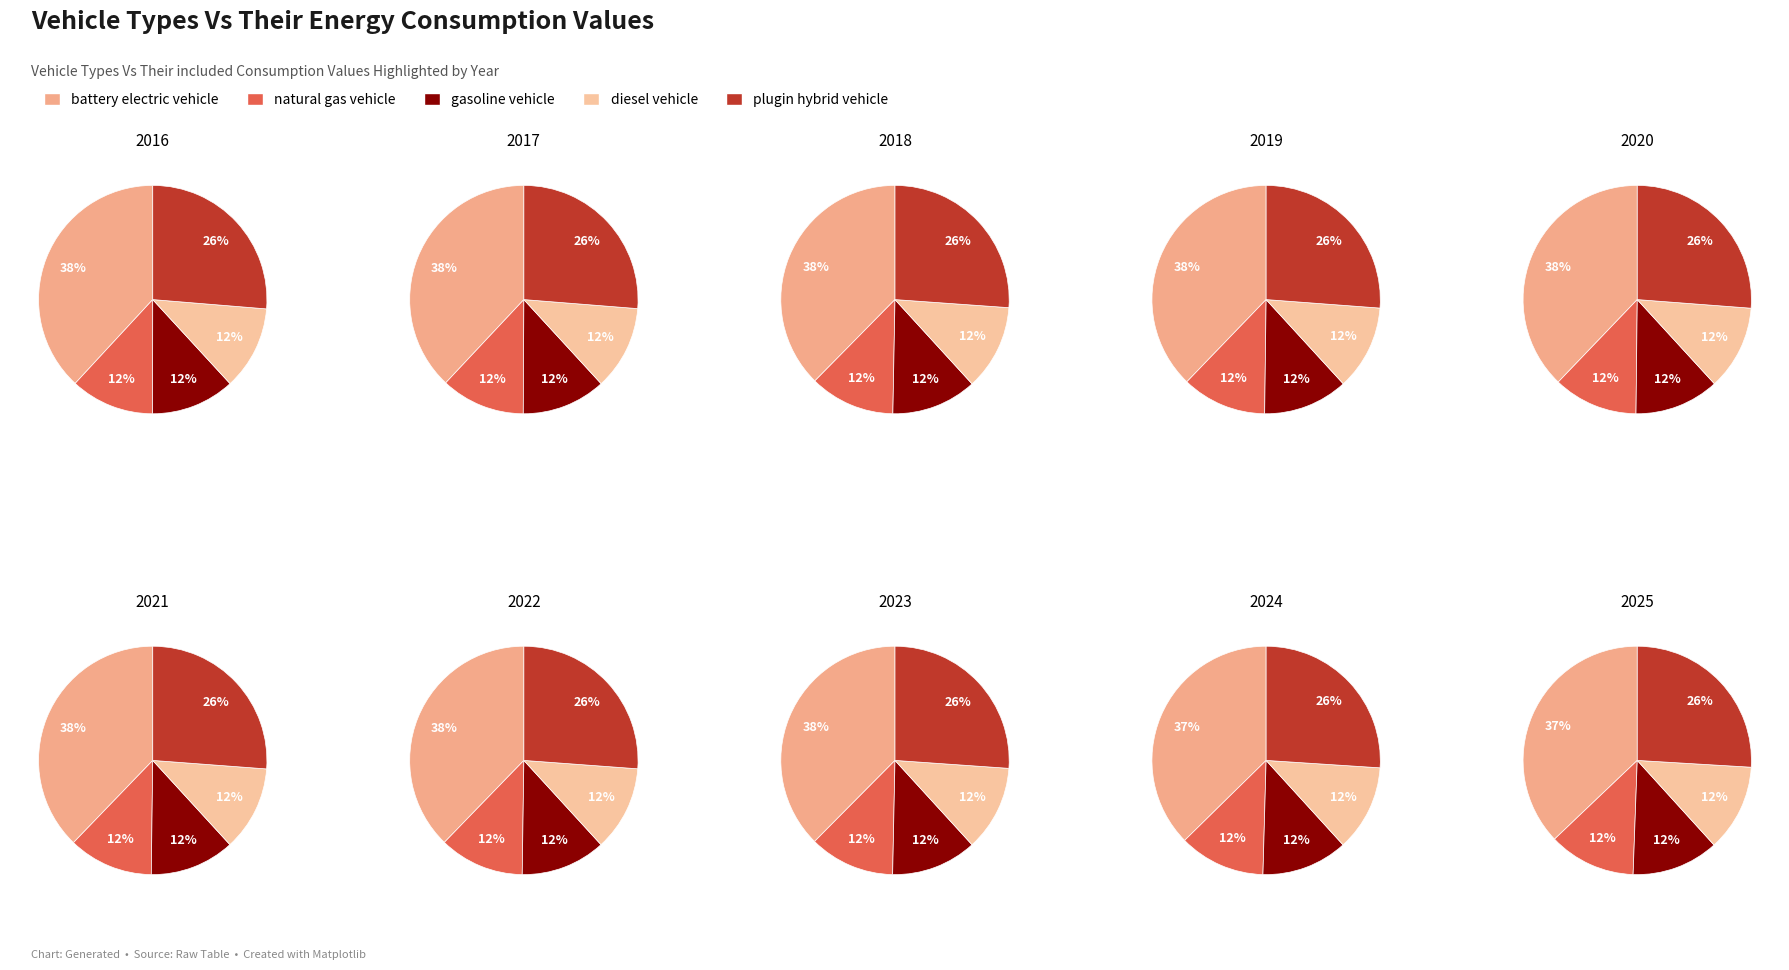

To the nearest percent, what percentage of the pie is 2016?

9%